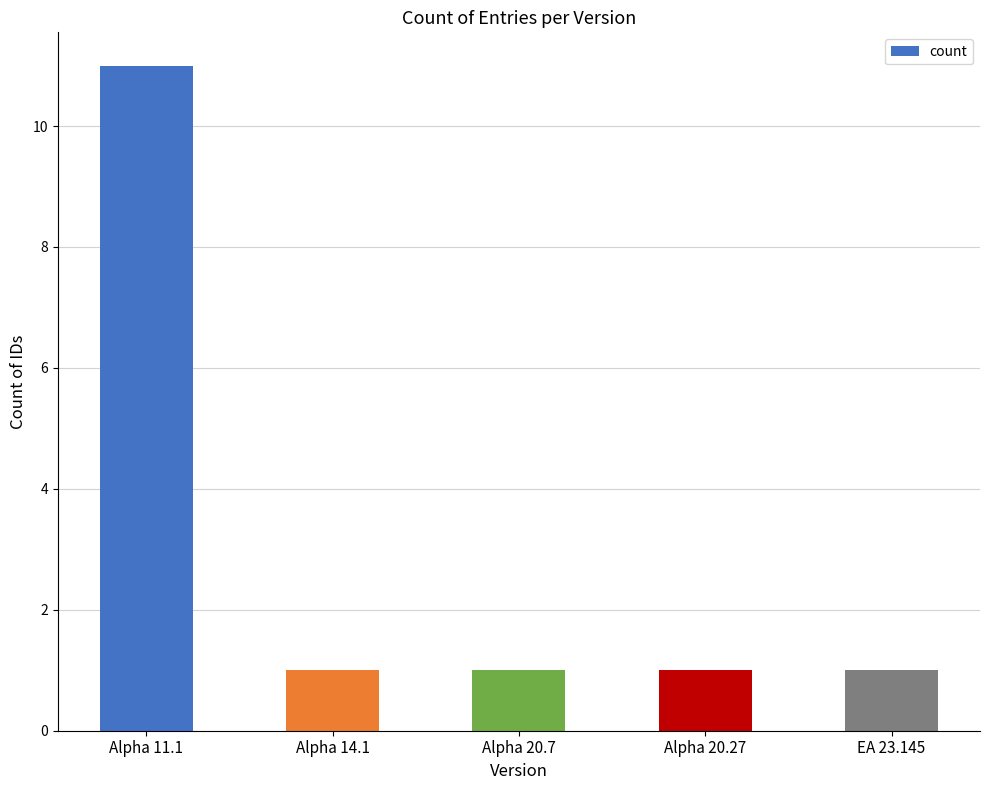

The value at Alpha 14.1 is 1. True or false?

True